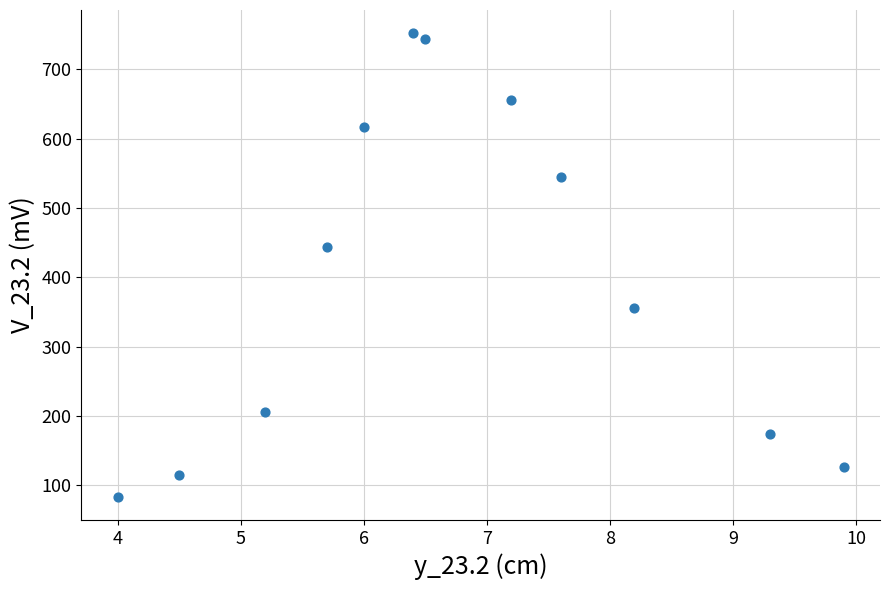

What Y value in the scatter plot is closest to 417?

444.0